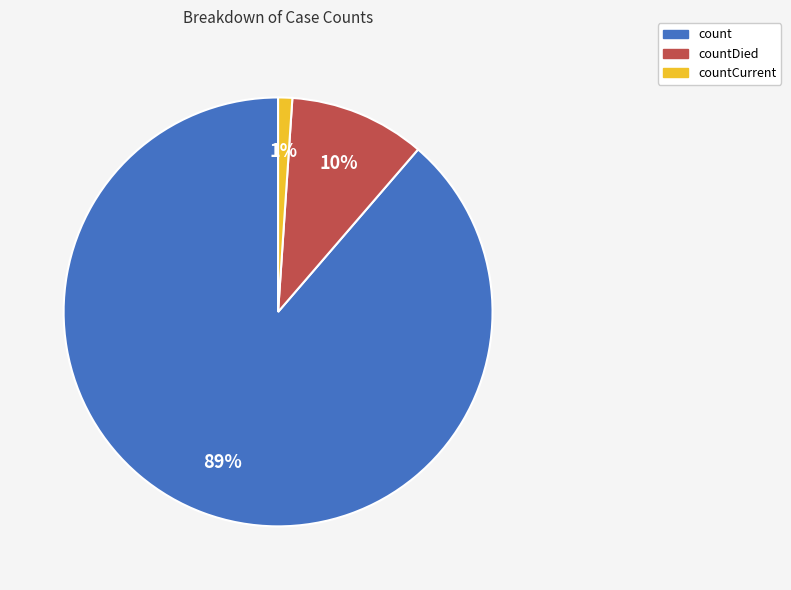

To the nearest percent, what is the difference between the largest and smallest slice percentages?

88%